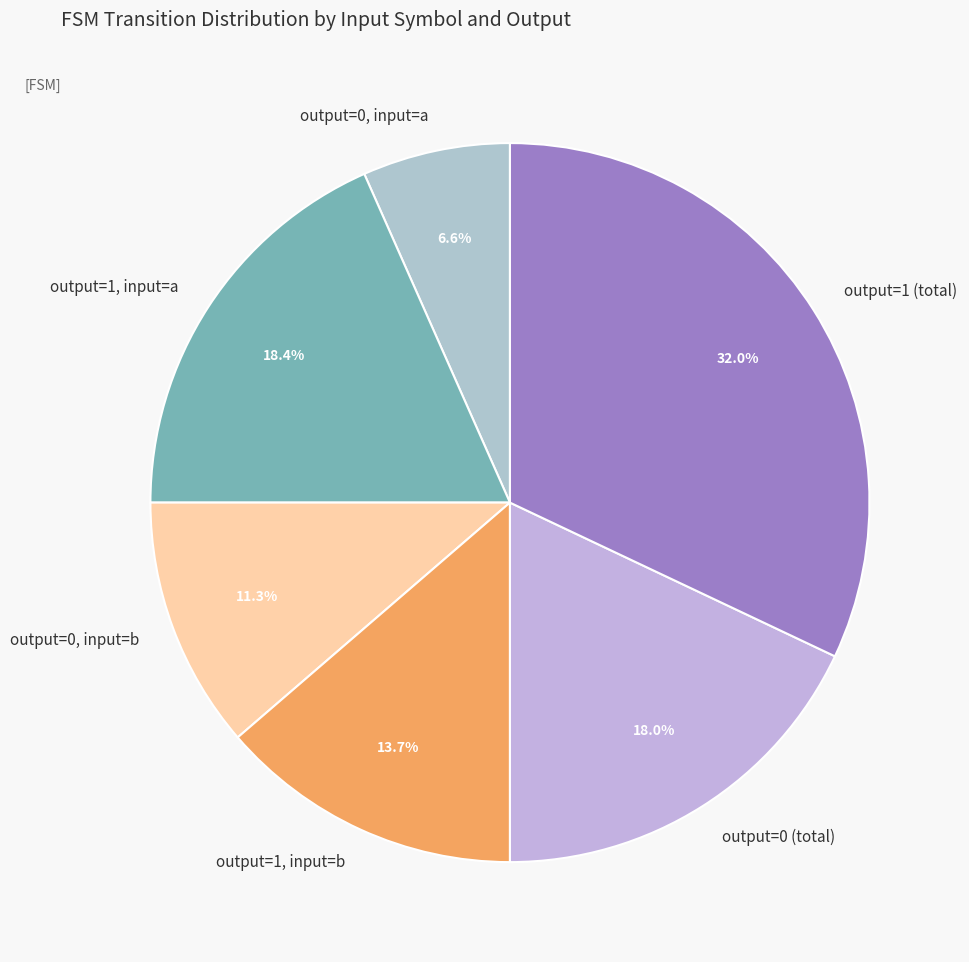

Count the number of slices in the pie.

6